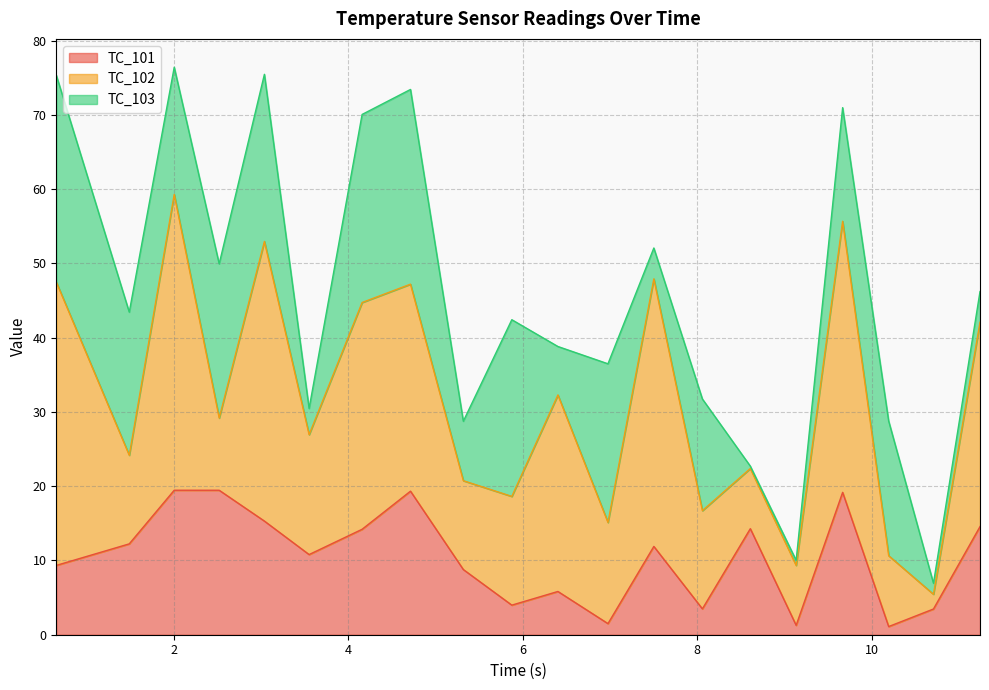

At how many categories does at least one series exceed 24?

9